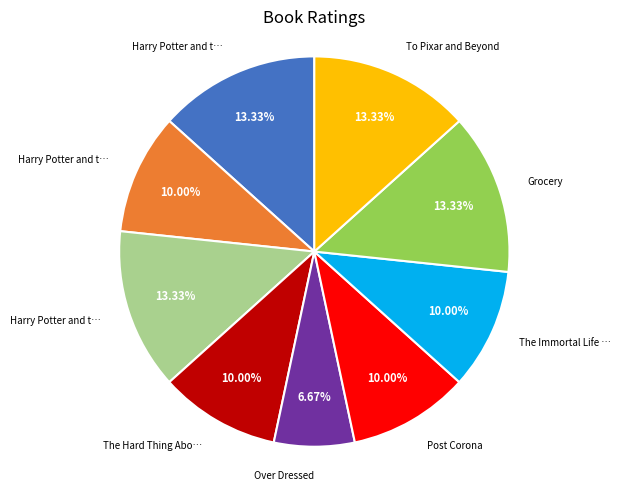

Is there any slice that represents more than half of the pie?

No